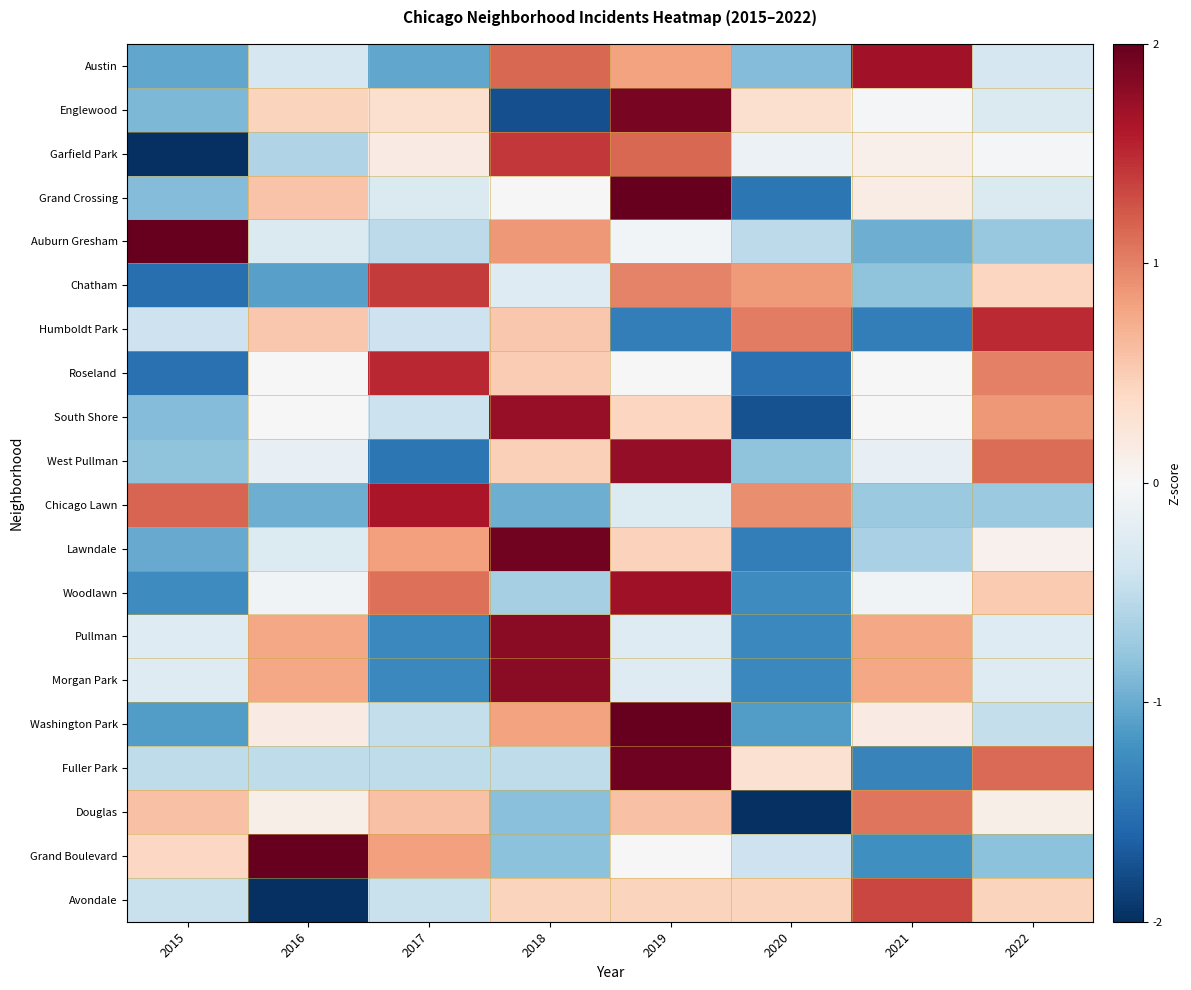

Reading left to right, transcribe all the data shown in this chart.

Austin: 2015=-1.0	2016=-0.3	2017=-1.0	2018=1.2	2019=0.8	2020=-0.9	2021=1.7	2022=-0.3
Englewood: 2015=-0.9	2016=0.4	2017=0.3	2018=-1.8	2019=1.9	2020=0.3	2021=-0.0	2022=-0.3
Garfield Park: 2015=-2.1	2016=-0.6	2017=0.2	2018=1.4	2019=1.1	2020=-0.1	2021=0.1	2022=-0.0
Grand Crossing: 2015=-0.9	2016=0.6	2017=-0.3	2018=0.0	2019=2.2	2020=-1.4	2021=0.1	2022=-0.3
Auburn Gresham: 2015=2.3	2016=-0.3	2017=-0.5	2018=0.9	2019=-0.1	2020=-0.5	2021=-1.0	2022=-0.8
Chatham: 2015=-1.5	2016=-1.1	2017=1.4	2018=-0.3	2019=1.0	2020=0.8	2021=-0.8	2022=0.4
Humboldt Park: 2015=-0.4	2016=0.5	2017=-0.4	2018=0.5	2019=-1.4	2020=1.0	2021=-1.4	2022=1.5
Roseland: 2015=-1.5	2016=0.0	2017=1.5	2018=0.5	2019=0.0	2020=-1.5	2021=0.0	2022=1.0
South Shore: 2015=-0.9	2016=0.0	2017=-0.4	2018=1.7	2019=0.4	2020=-1.7	2021=0.0	2022=0.9
West Pullman: 2015=-0.8	2016=-0.2	2017=-1.4	2018=0.5	2019=1.8	2020=-0.8	2021=-0.2	2022=1.1
Chicago Lawn: 2015=1.2	2016=-1.0	2017=1.6	2018=-1.0	2019=-0.3	2020=0.9	2021=-0.7	2022=-0.7
Lawndale: 2015=-1.0	2016=-0.3	2017=0.8	2018=1.9	2019=0.5	2020=-1.4	2021=-0.6	2022=0.1
Woodlawn: 2015=-1.3	2016=-0.1	2017=1.1	2018=-0.7	2019=1.7	2020=-1.3	2021=-0.1	2022=0.5
Pullman: 2015=-0.3	2016=0.8	2017=-1.3	2018=1.8	2019=-0.3	2020=-1.3	2021=0.8	2022=-0.3
Morgan Park: 2015=-0.3	2016=0.8	2017=-1.3	2018=1.8	2019=-0.3	2020=-1.3	2021=0.8	2022=-0.3
Washington Park: 2015=-1.1	2016=0.2	2017=-0.5	2018=0.8	2019=2.1	2020=-1.1	2021=0.2	2022=-0.5
Fuller Park: 2015=-0.5	2016=-0.5	2017=-0.5	2018=-0.5	2019=1.9	2020=0.3	2021=-1.3	2022=1.1
Douglas: 2015=0.6	2016=0.1	2017=0.6	2018=-0.8	2019=0.6	2020=-2.3	2021=1.1	2022=0.1
Grand Boulevard: 2015=0.4	2016=2.0	2017=0.8	2018=-0.8	2019=0.0	2020=-0.4	2021=-1.2	2022=-0.8
Avondale: 2015=-0.4	2016=-2.2	2017=-0.4	2018=0.4	2019=0.4	2020=0.4	2021=1.3	2022=0.4